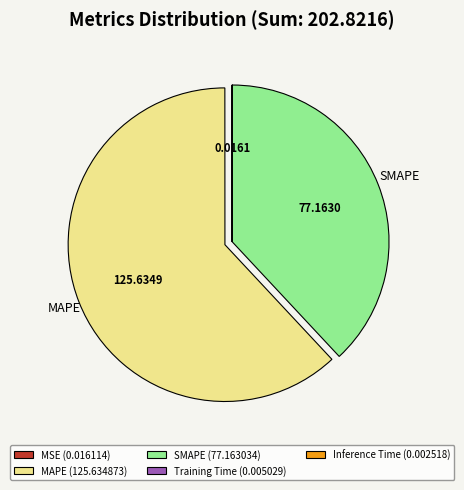

Is there any slice that represents more than half of the pie?

Yes